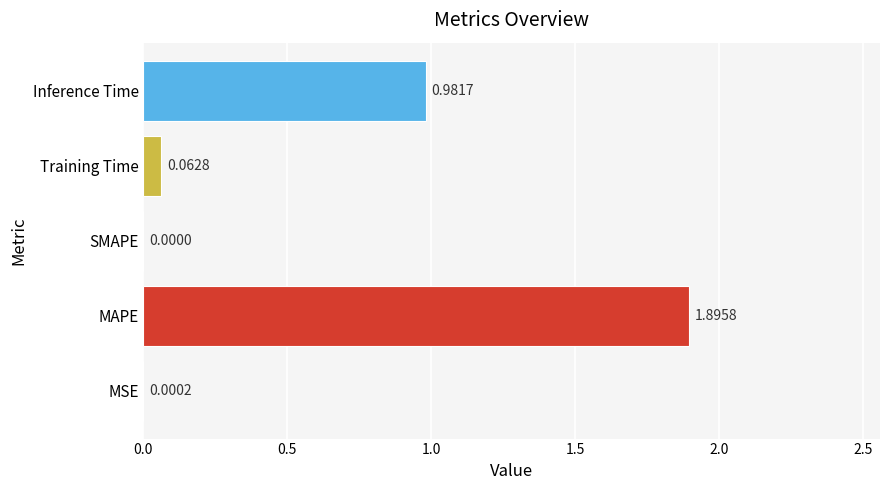

What is the sum of all values?

2.9